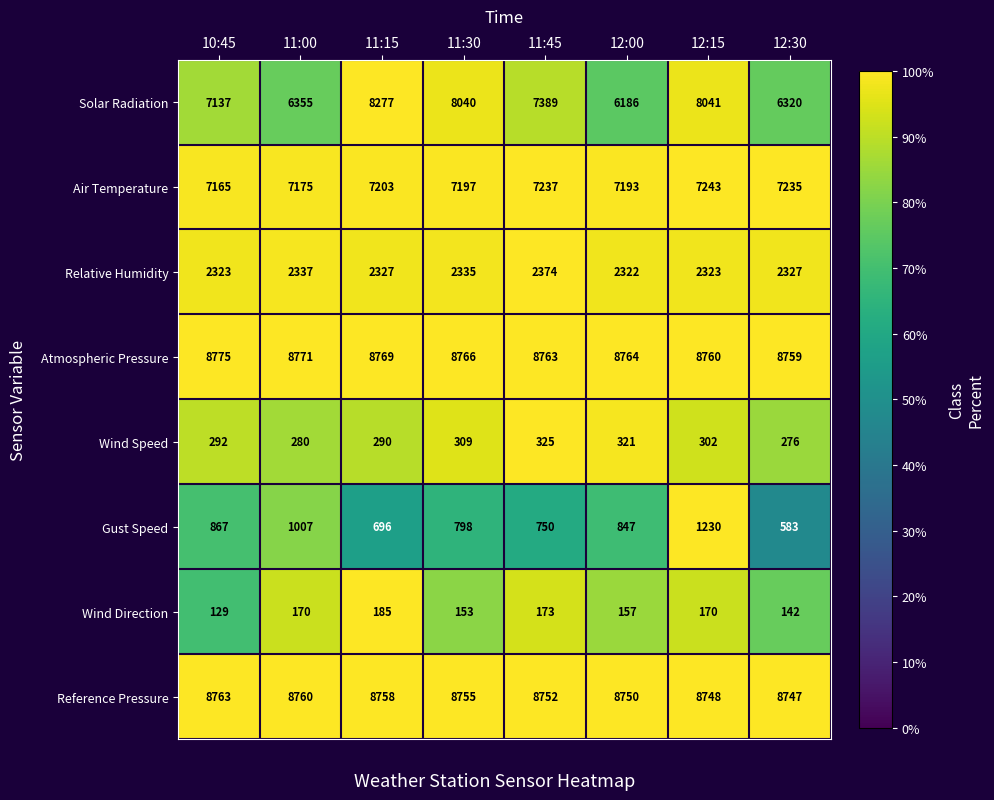

At which category is the sum across all series the highest?

12:15